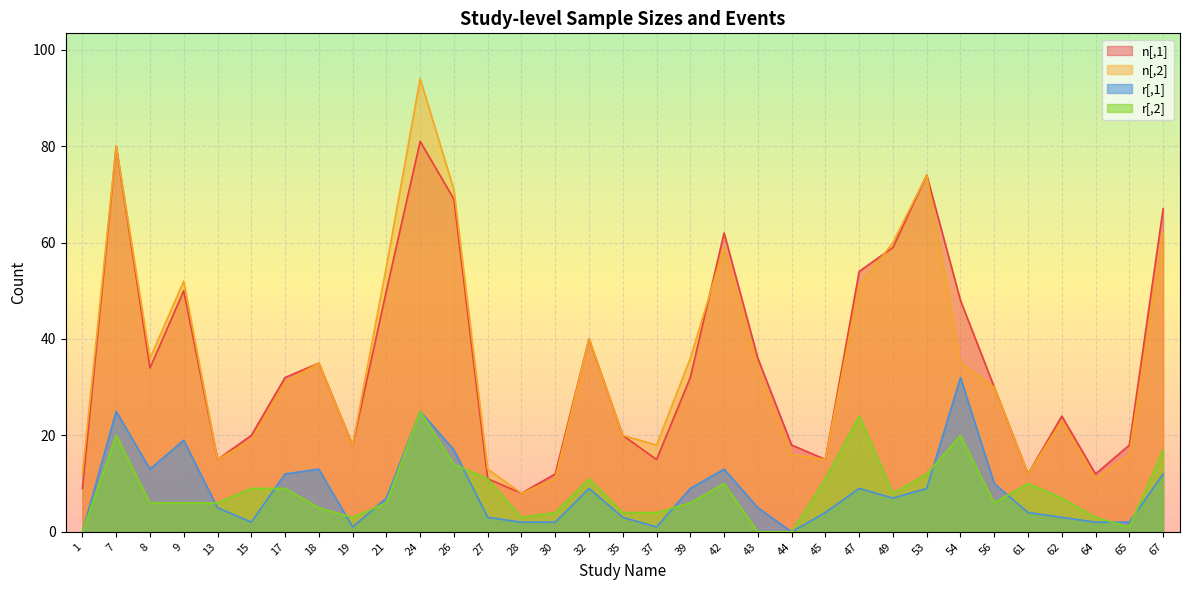

List the labels in order of r[,1] value, largest first.

54, 7, 24, 9, 26, 8, 18, 42, 17, 67, 56, 32, 39, 47, 53, 21, 49, 13, 43, 45, 61, 27, 35, 62, 15, 28, 30, 64, 65, 19, 37, 1, 44